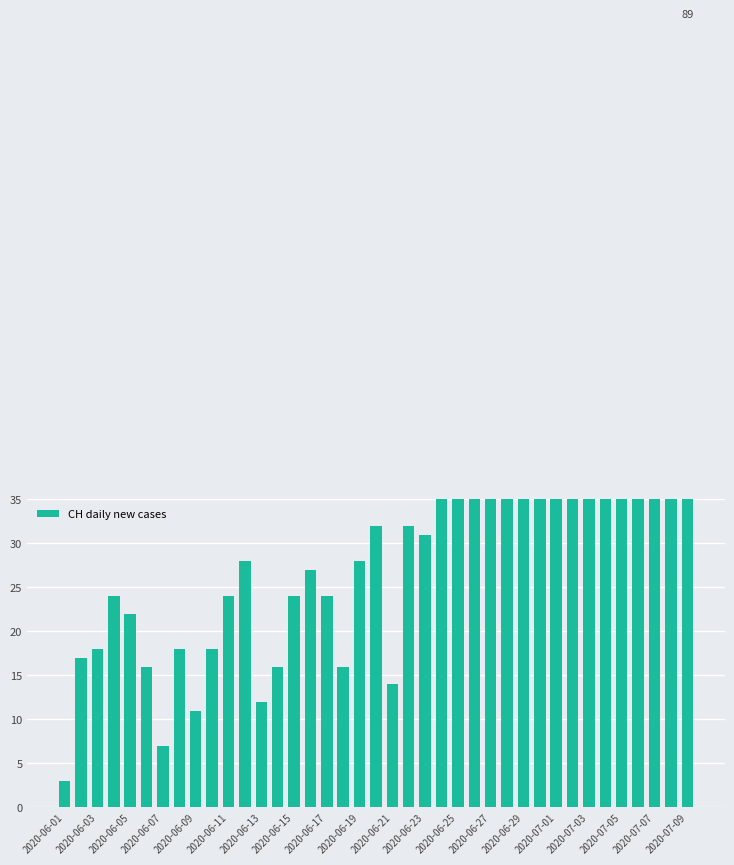

The chart shows a value of 12 at 2020-06-03. True or false?

False